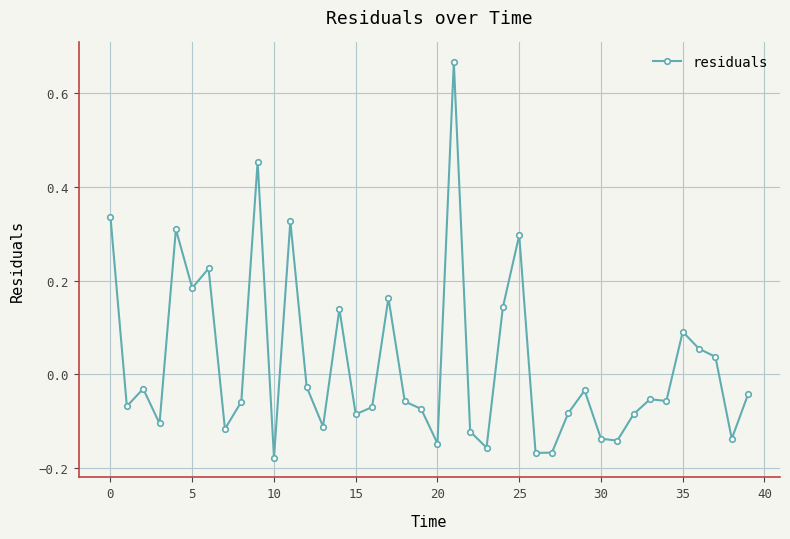

What is the difference between the second highest and second lowest values?

0.6